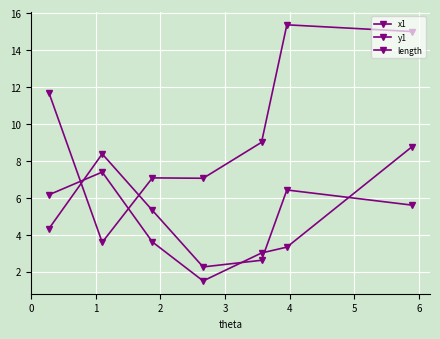

What is the label of the 1st point from the right?

5